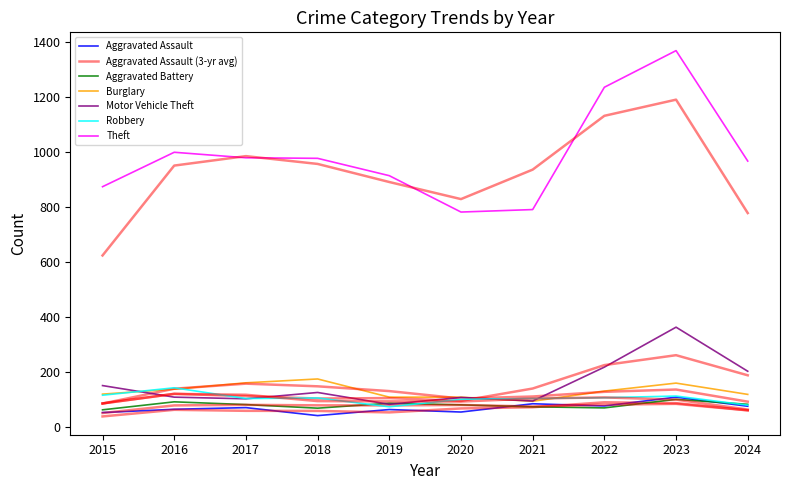

What is the greatest value displayed?

1368